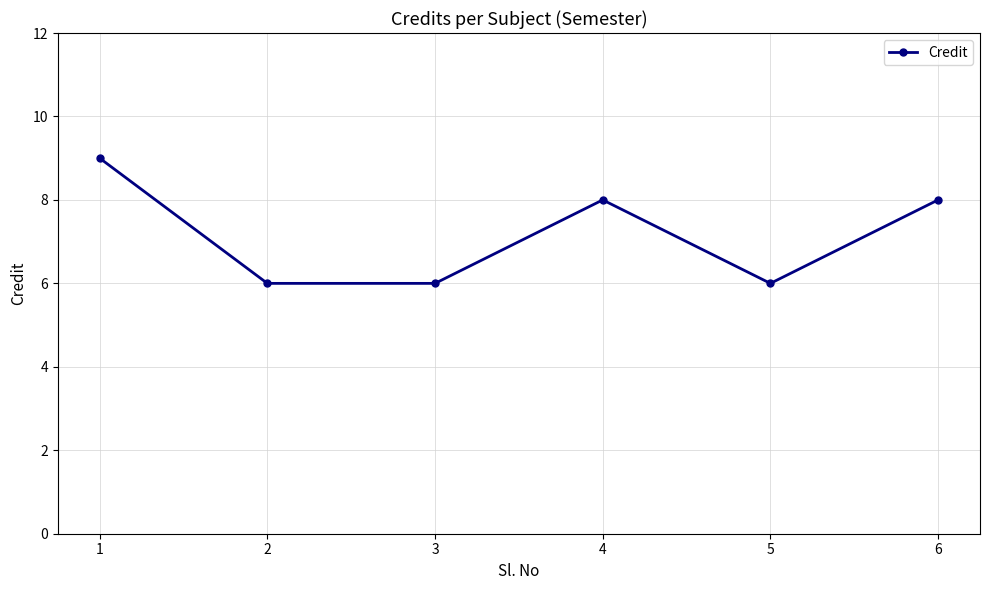

What is the value of the 3rd point from the left?

6